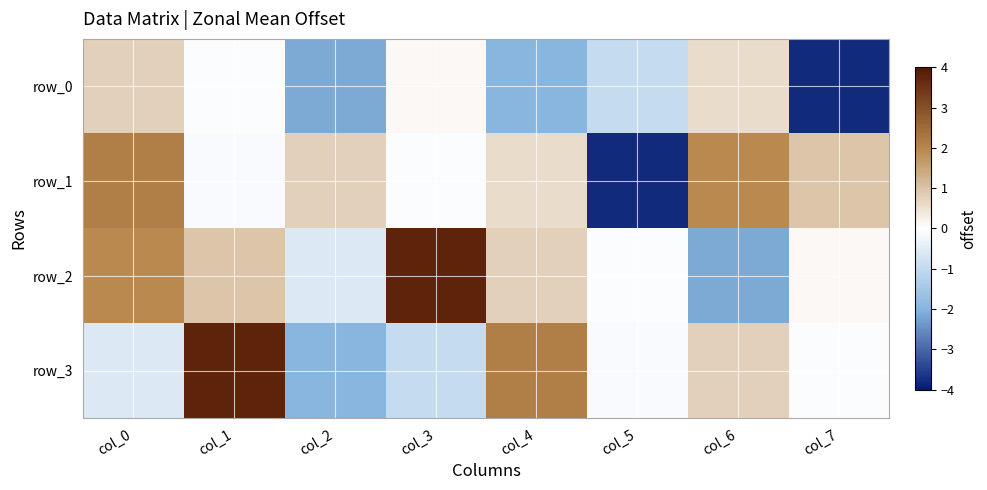

How many positive values does the row_2 series have?

5